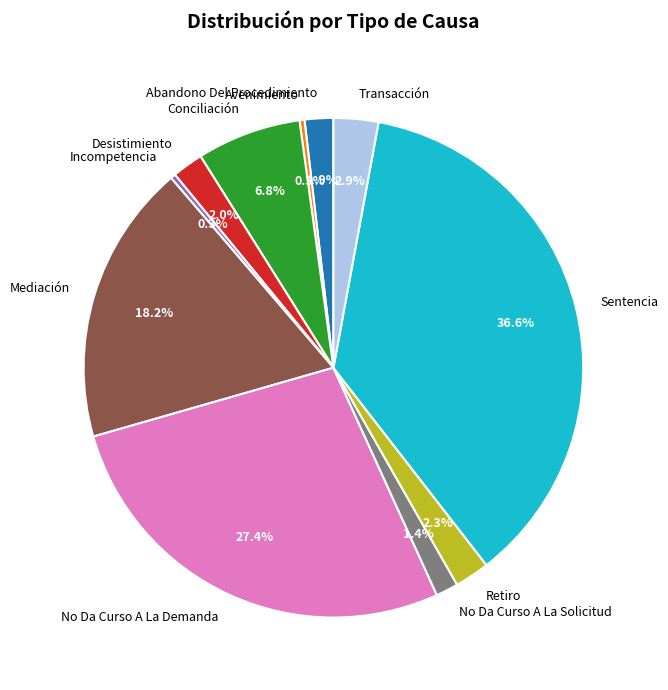

Is the sum of Retiro and No Da Curso A La Solicitud greater than half?

No